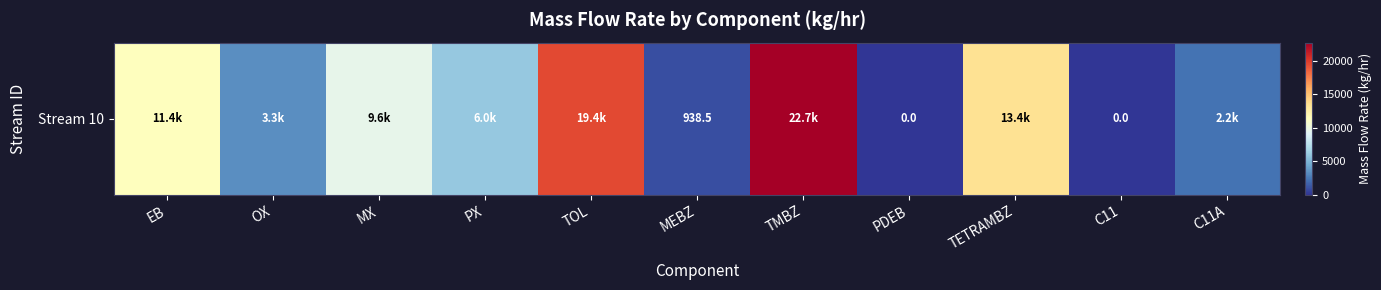

What is the sum of all values?

88988.3